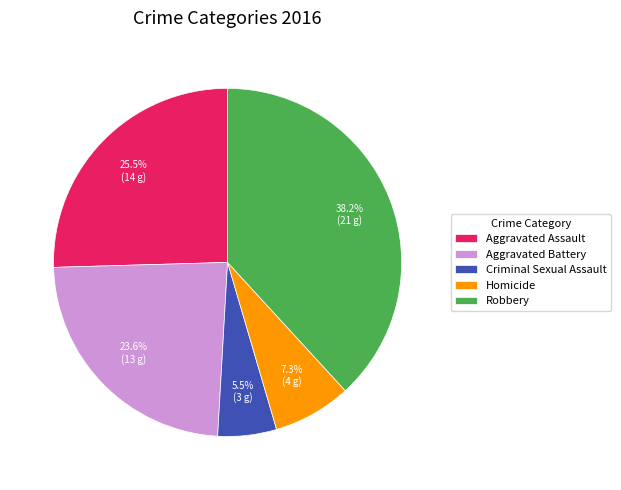

To the nearest percent, what percentage of the pie is Aggravated Battery?

24%